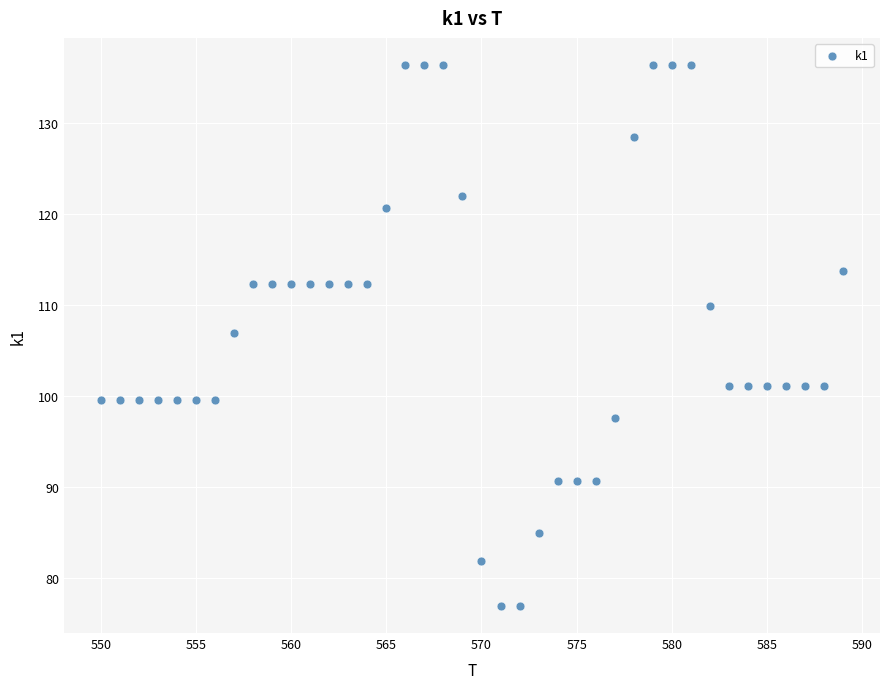

What is the range of Y values (max minus min)?

59.4